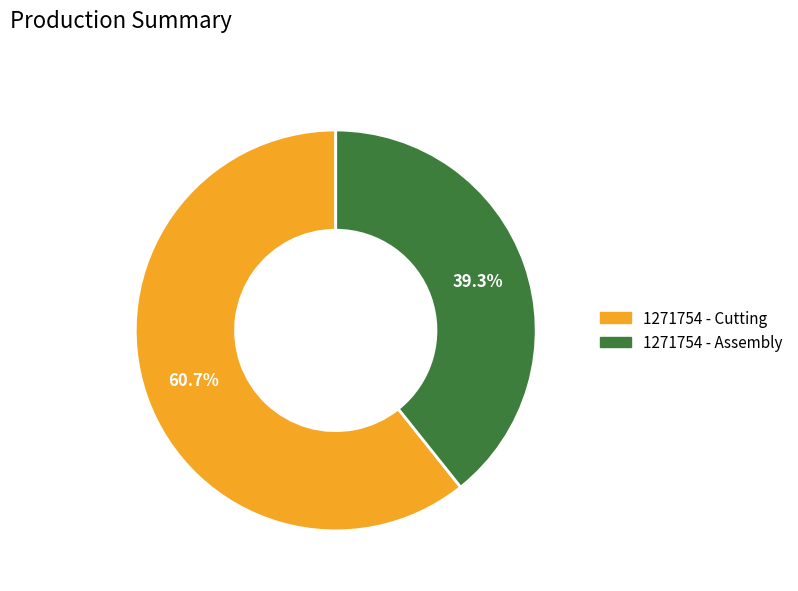

Is the sum of 1271754 - Cutting and 1271754 - Assembly greater than half?

Yes